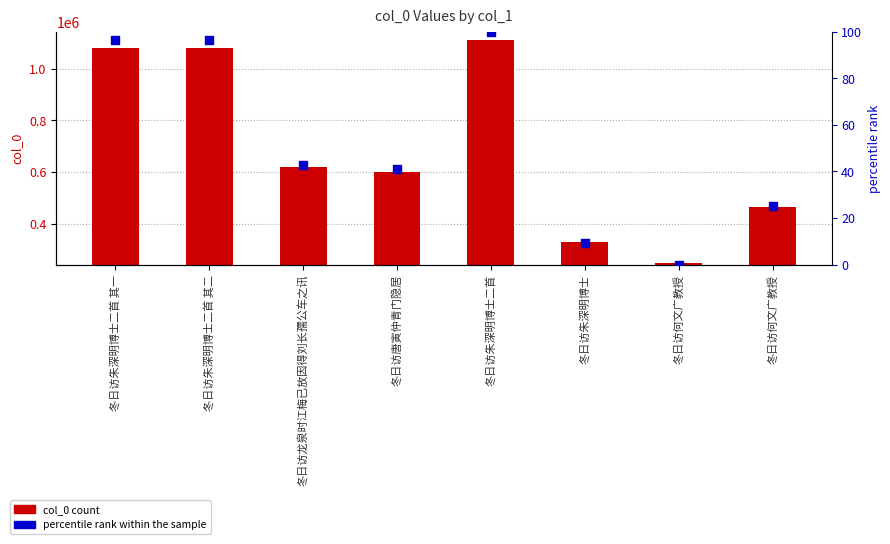

Which series reaches the maximum Y coordinate?

col_0